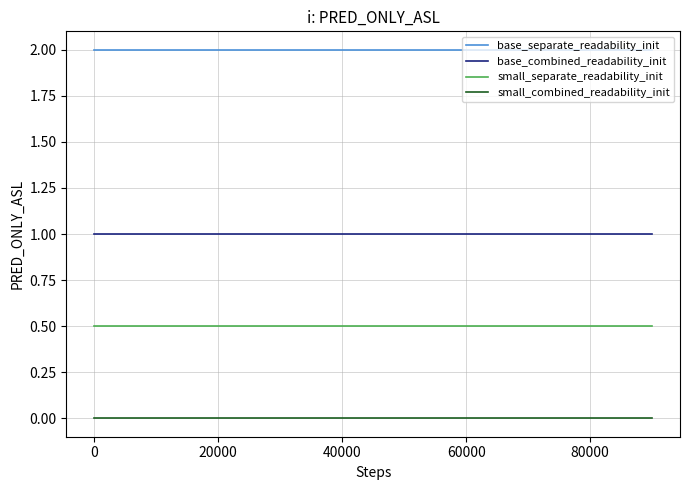

Rank the series by their maximum value, from highest to lowest.

base_separate_readability_init, base_combined_readability_init, small_separate_readability_init, small_combined_readability_init